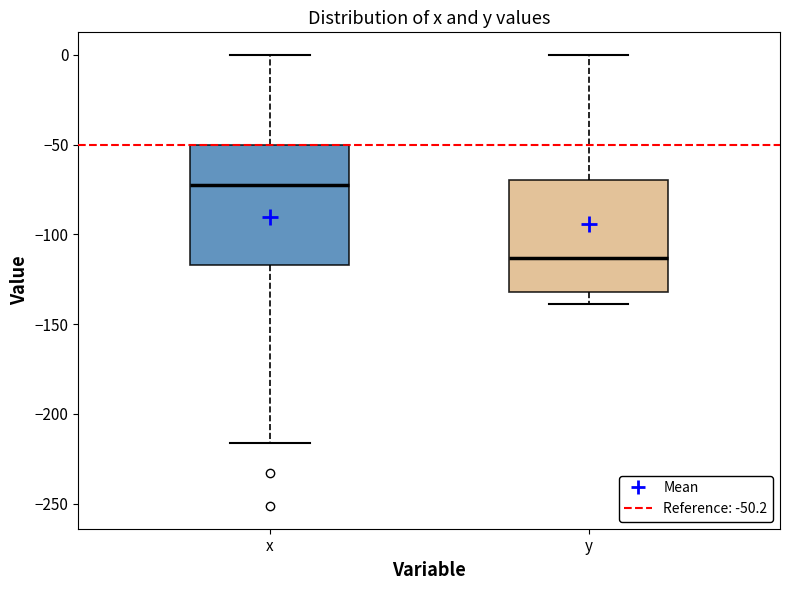

Which box has the highest median line?

x